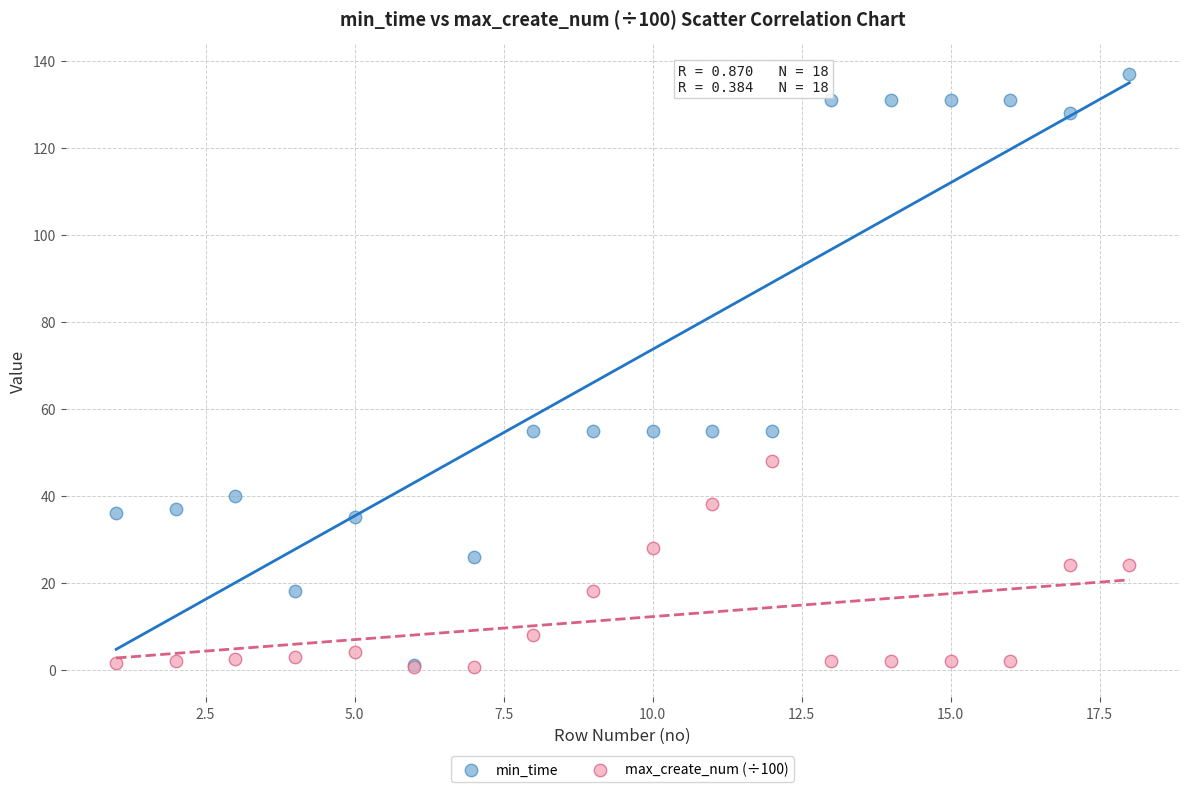

What are all the series names shown in the legend?

min_time, max_create_num (÷100)